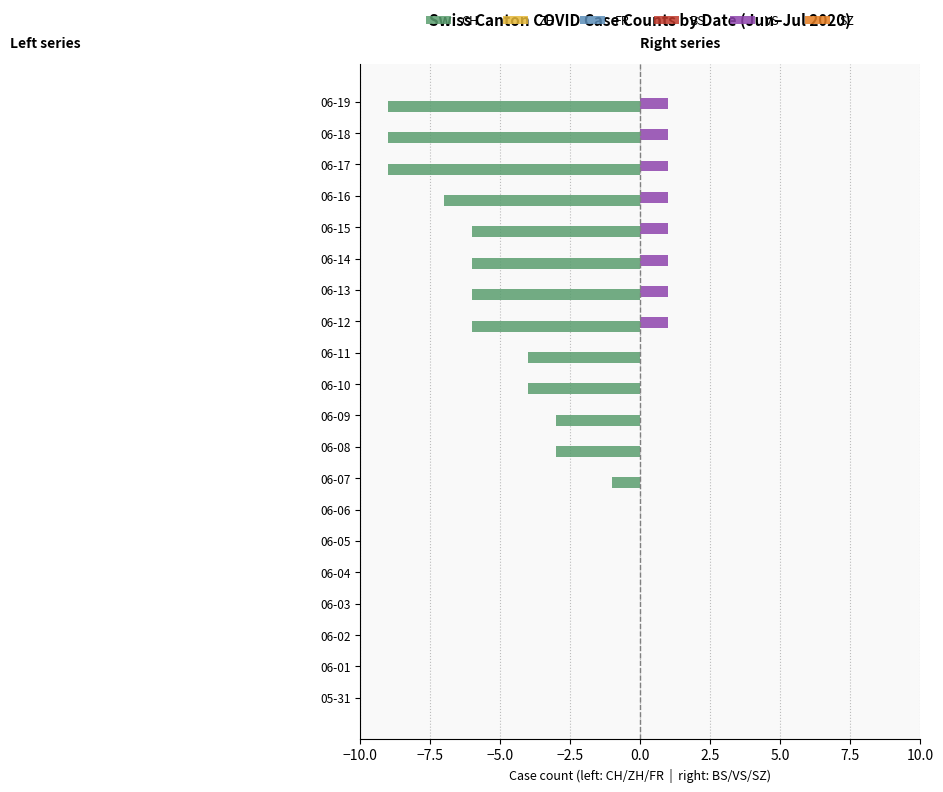

Is it true that CH equals -1 at 06-08?

False